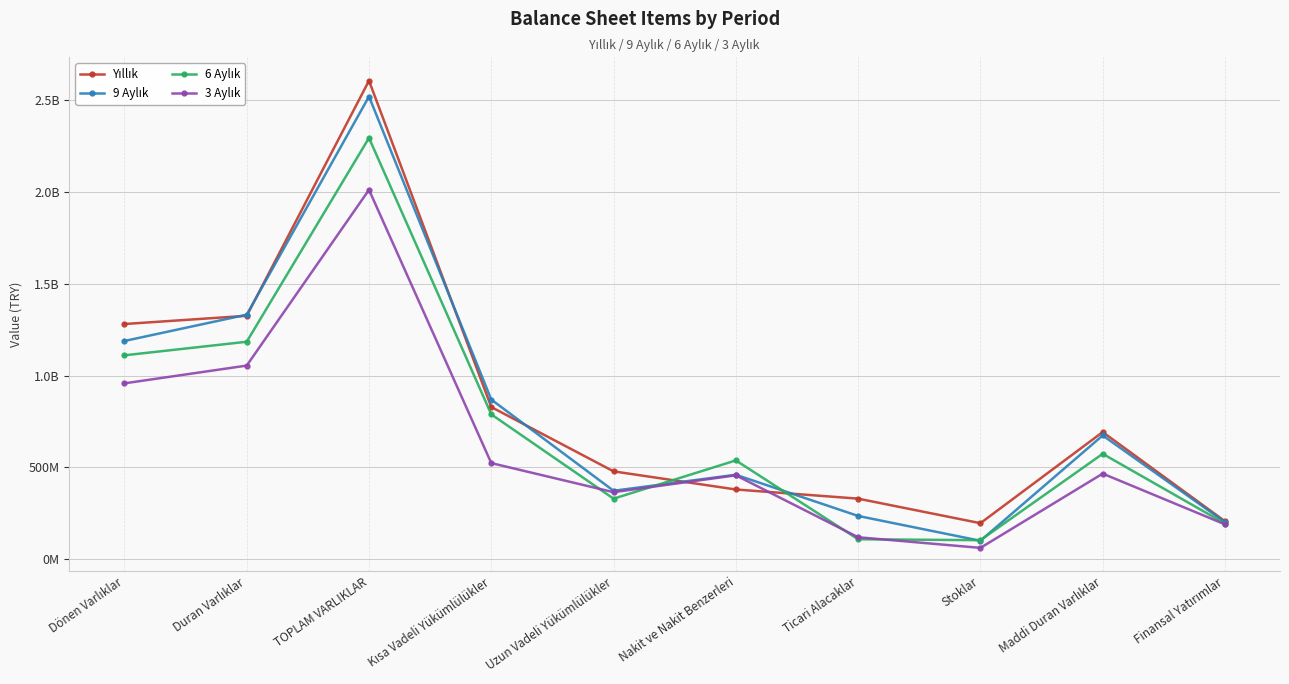

At which category does the chart reach its peak across all series?

TOPLAM VARLIKLAR